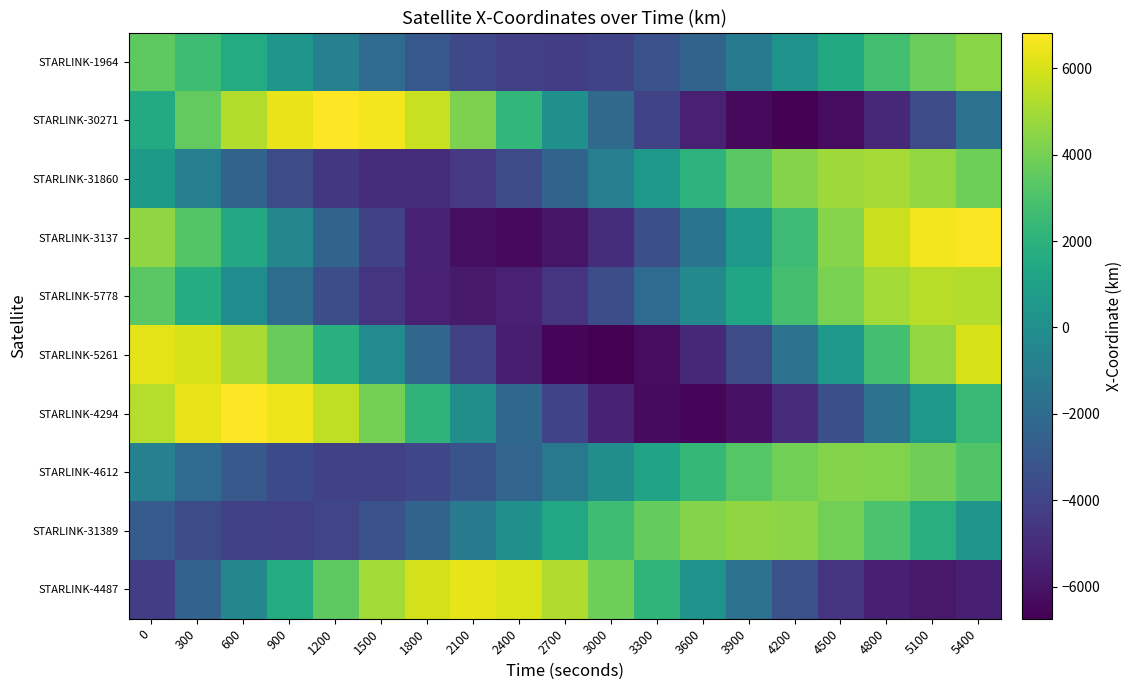

List the series in order of their peak value, highest first.

STARLINK-30271, STARLINK-4294, STARLINK-3137, STARLINK-4487, STARLINK-5261, STARLINK-5778, STARLINK-31860, STARLINK-31389, STARLINK-1964, STARLINK-4612